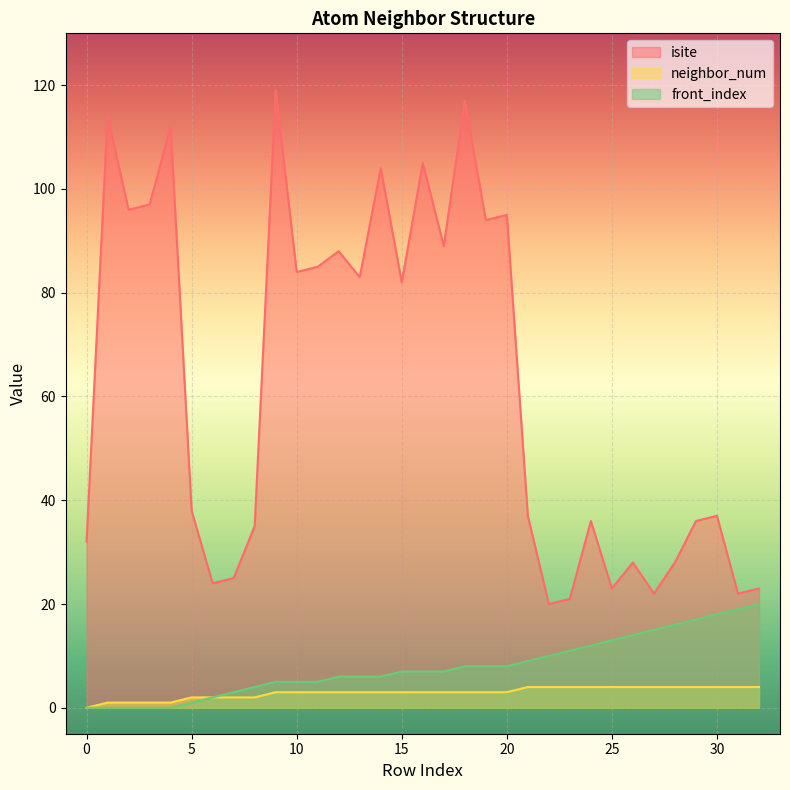

At which label is front_index closest to 10?

22